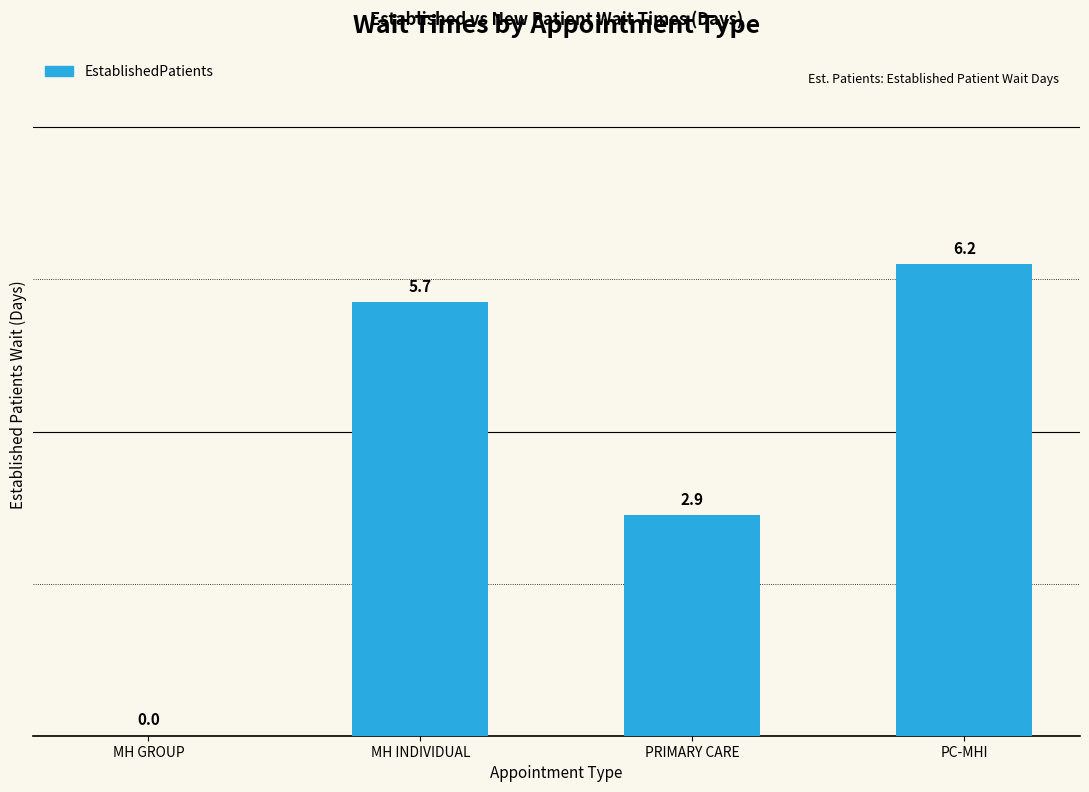

True or false: the data shows 3.9 at PRIMARY CARE.

False